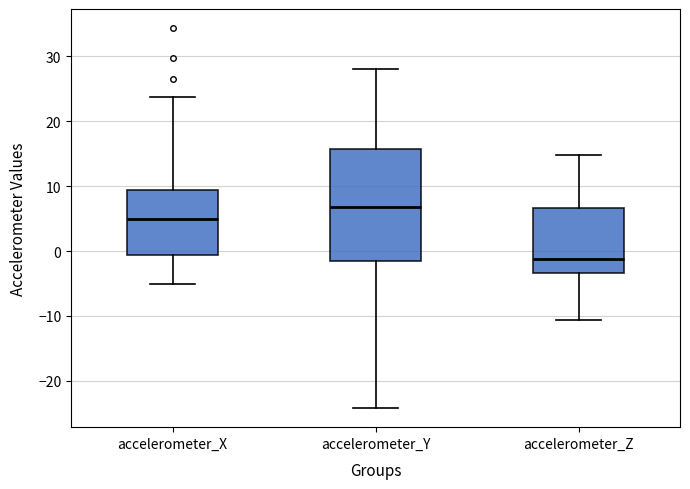

Where is the lower edge of the box for accelerometer_Z on the y-axis? The values are not printed on the chart, so give them approximately, as read against the axis.

-3